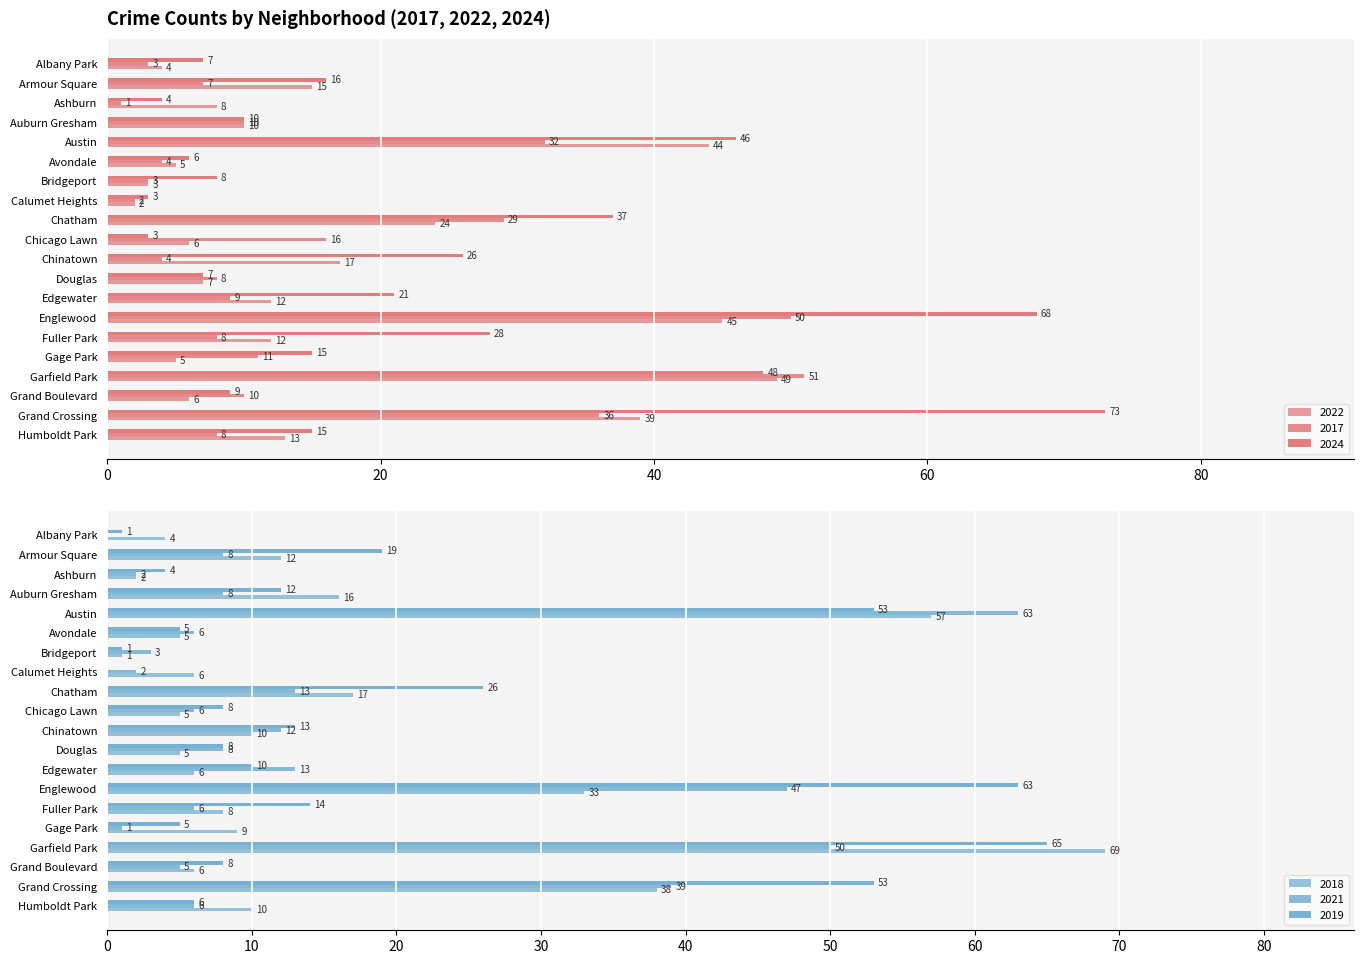

Does the chart contain stacked bars?

No